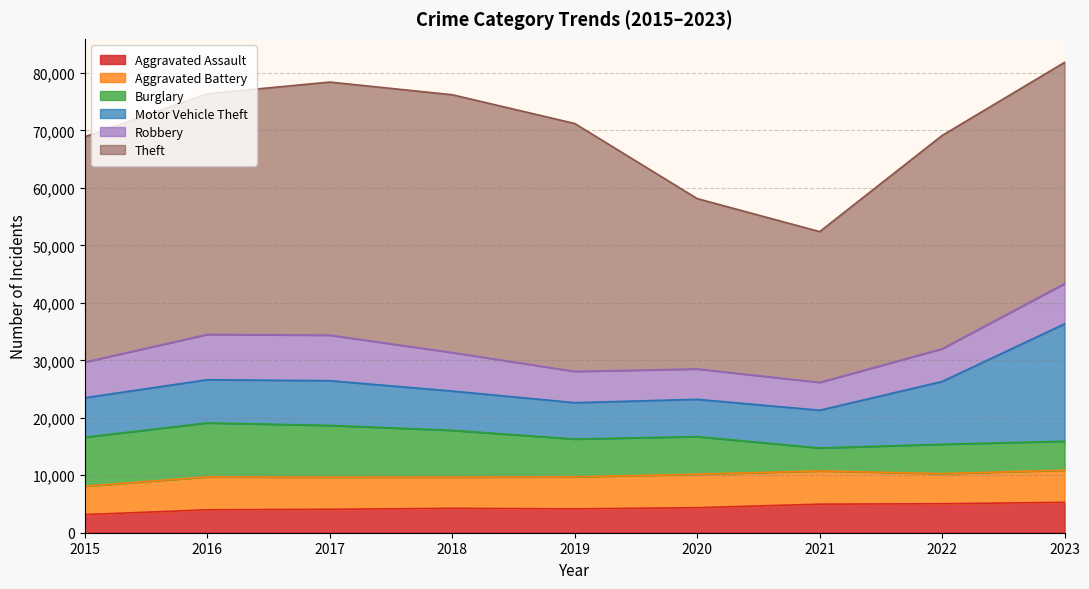

At which label does Burglary first exceed 6579?

2015